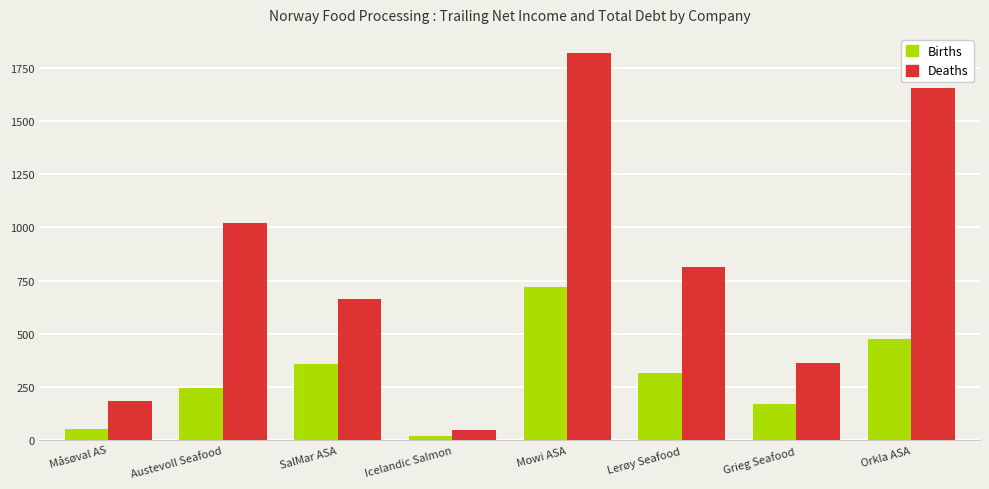

Reading left to right, what are all the values shown in this chart?

Births: Måsøval AS=53.3	Austevoll Seafood=244.5	SalMar ASA=358.0	Icelandic Salmon=21.3	Mowi ASA=721.3	Lerøy Seafood=318.0	Grieg Seafood=170.5	Orkla ASA=476.6
Deaths: Måsøval AS=186.7	Austevoll Seafood=1021.3	SalMar ASA=663.9	Icelandic Salmon=49.2	Mowi ASA=1818.8	Lerøy Seafood=815.7	Grieg Seafood=363.1	Orkla ASA=1655.4